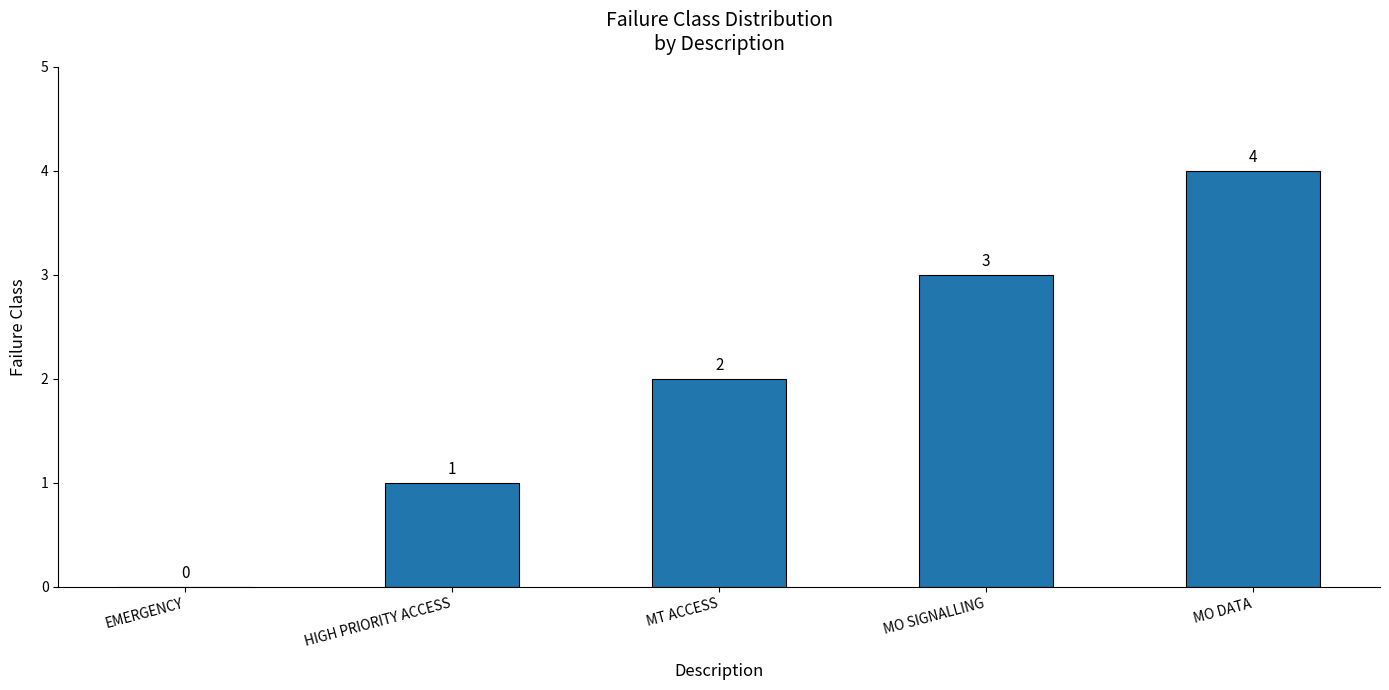

Which label corresponds to the largest value in the chart?

MO DATA